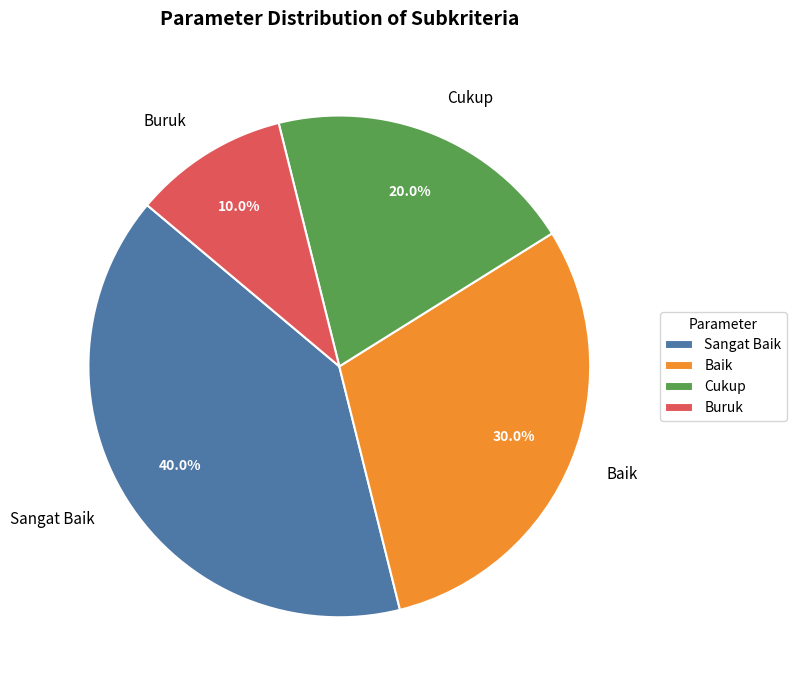

How many slices are in this pie chart?

4